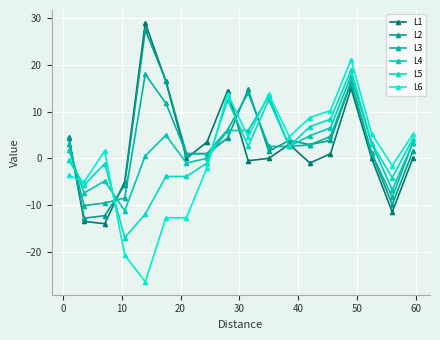

How many interior local valleys does the L2 series have?

4